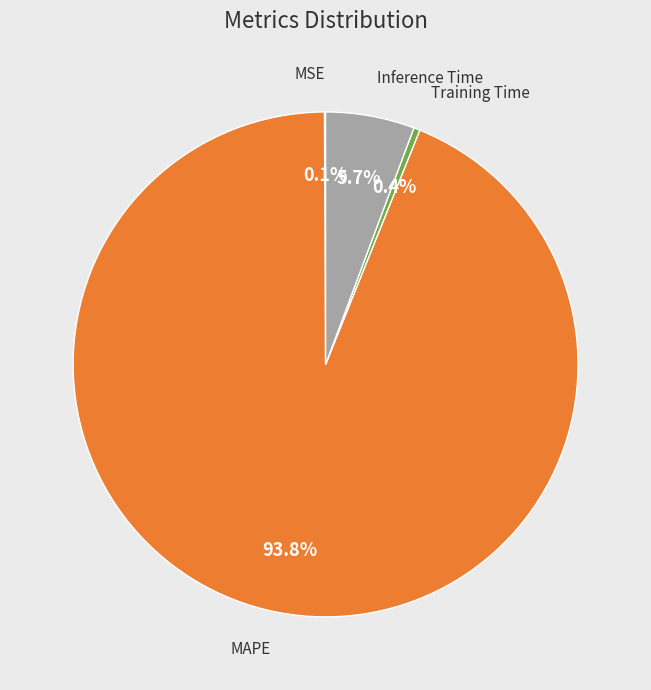

Is there any slice that represents more than half of the pie?

Yes